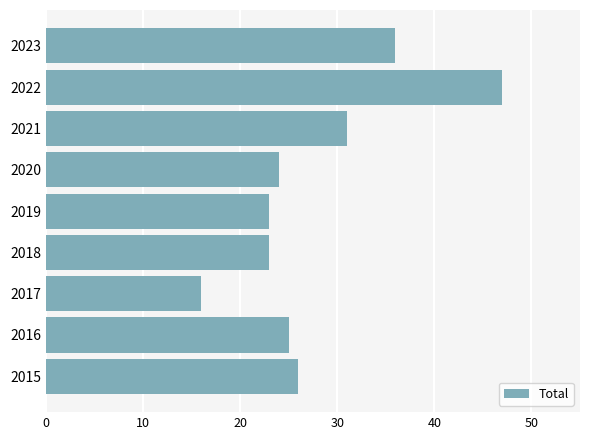

Count the number of categories in the chart.

9